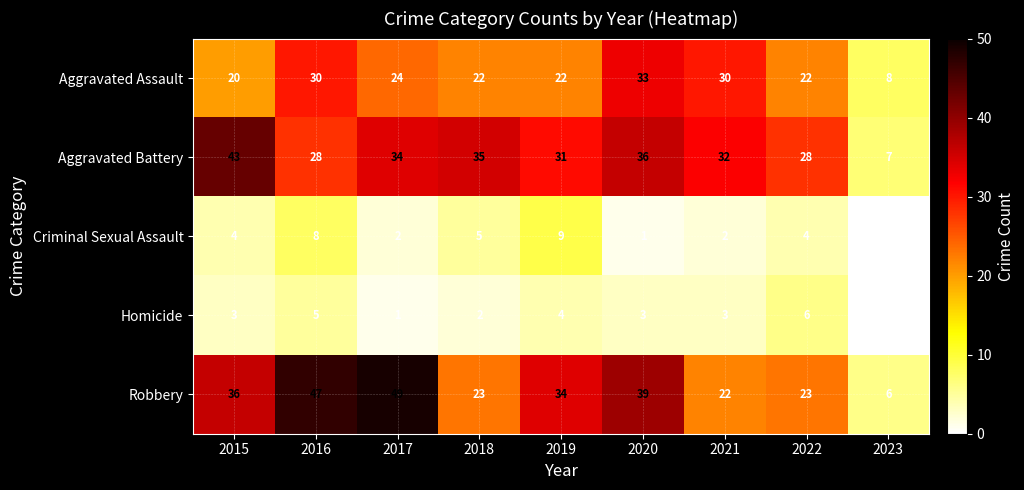

Which category has the highest value in the Robbery series?

2017